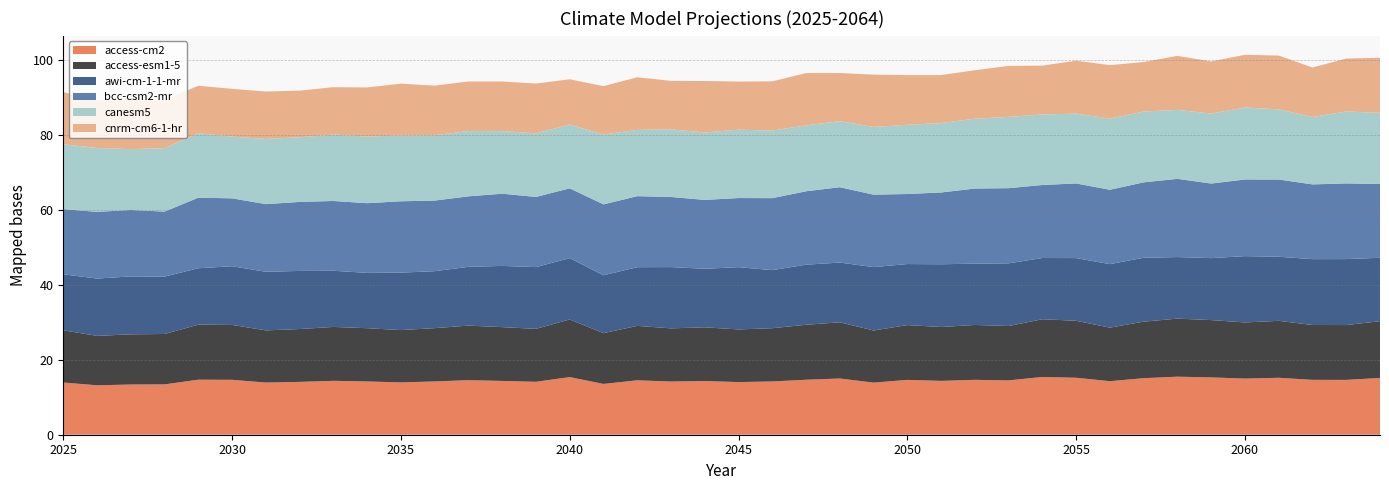

Reading left to right, transcribe all the data shown in this chart.

access-cm2: 2025=13.9	2026=13.2	2027=13.4	2028=13.4	2029=14.7	2030=14.6	2031=13.9	2032=14.1	2033=14.4	2034=14.2	2035=14.0	2036=14.2	2037=14.6	2038=14.4	2039=14.1	2040=15.4	2041=13.5	2042=14.5	2043=14.2	2044=14.3	2045=14.0	2046=14.2	2047=14.7	2048=15.0	2049=13.9	2050=14.6	2051=14.4	2052=14.6	2053=14.5	2054=15.4	2055=15.2	2056=14.3	2057=15.1	2058=15.5	2059=15.3	2060=15.0	2061=15.2	2062=14.6	2063=14.6	2064=15.1
access-esm1-5: 2025=13.9	2026=13.2	2027=13.4	2028=13.4	2029=14.7	2030=14.6	2031=13.9	2032=14.1	2033=14.4	2034=14.2	2035=14.0	2036=14.2	2037=14.6	2038=14.4	2039=14.1	2040=15.4	2041=13.5	2042=14.5	2043=14.2	2044=14.3	2045=14.0	2046=14.2	2047=14.7	2048=15.0	2049=13.9	2050=14.6	2051=14.4	2052=14.6	2053=14.5	2054=15.4	2055=15.2	2056=14.3	2057=15.1	2058=15.5	2059=15.3	2060=15.0	2061=15.2	2062=14.6	2063=14.6	2064=15.1
awi-cm-1-1-mr: 2025=14.9	2026=15.3	2027=15.4	2028=15.3	2029=15.1	2030=15.7	2031=15.6	2032=15.5	2033=15.0	2034=14.8	2035=15.3	2036=15.2	2037=15.7	2038=16.3	2039=16.5	2040=16.4	2041=15.4	2042=15.7	2043=16.3	2044=15.6	2045=16.6	2046=15.5	2047=16.0	2048=15.9	2049=16.9	2050=16.3	2051=16.7	2052=16.4	2053=16.7	2054=16.3	2055=16.7	2056=16.9	2057=17.0	2058=16.4	2059=16.5	2060=17.7	2061=17.1	2062=17.6	2063=17.6	2064=16.9
bcc-csm2-mr: 2025=17.4	2026=17.8	2027=17.7	2028=17.3	2029=18.8	2030=18.1	2031=18.0	2032=18.4	2033=18.6	2034=18.6	2035=19.0	2036=18.8	2037=18.8	2038=19.3	2039=18.7	2040=18.6	2041=18.9	2042=18.9	2043=18.7	2044=18.4	2045=18.4	2046=19.2	2047=19.6	2048=20.1	2049=19.3	2050=18.7	2051=19.2	2052=20.0	2053=20.0	2054=19.5	2055=19.9	2056=19.8	2057=20.1	2058=20.9	2059=19.9	2060=20.4	2061=20.6	2062=19.9	2063=20.2	2064=19.7
canesm5: 2025=17.3	2026=17.0	2027=16.2	2028=16.9	2029=17.2	2030=16.5	2031=17.4	2032=17.3	2033=17.7	2034=17.8	2035=17.6	2036=17.4	2037=17.4	2038=16.7	2039=17.0	2040=17.0	2041=18.6	2042=17.7	2043=18.0	2044=18.0	2045=18.2	2046=18.0	2047=17.6	2048=17.6	2049=18.1	2050=18.5	2051=18.5	2052=18.6	2053=19.0	2054=18.8	2055=18.6	2056=19.0	2057=18.9	2058=18.4	2059=18.7	2060=19.2	2061=18.7	2062=18.0	2063=19.2	2064=19.0
cnrm-cm6-1-hr: 2025=13.9	2026=12.7	2027=13.1	2028=12.9	2029=12.7	2030=12.8	2031=12.7	2032=12.4	2033=12.7	2034=13.1	2035=13.8	2036=13.2	2037=13.2	2038=13.2	2039=13.3	2040=12.1	2041=12.9	2042=14.0	2043=12.9	2044=13.7	2045=12.8	2046=13.1	2047=13.9	2048=12.8	2049=14.0	2050=13.3	2051=12.8	2052=12.9	2053=13.6	2054=13.1	2055=14.1	2056=14.3	2057=13.2	2058=14.4	2059=13.9	2060=14.1	2061=14.4	2062=13.2	2063=14.1	2064=14.7